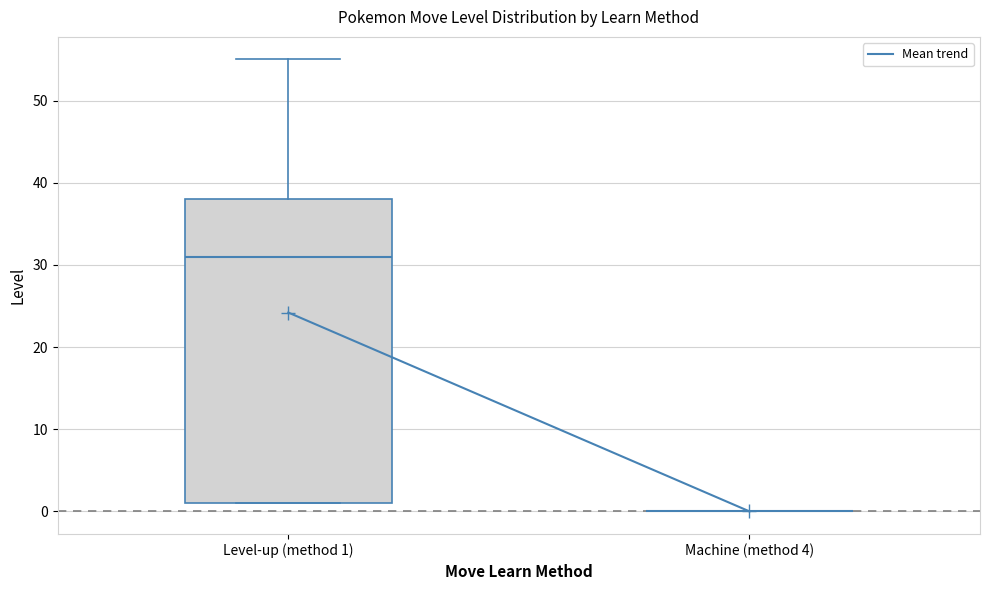

Reading left to right, transcribe this box plot: for each box, give where its median line is, the range the box spans, and where its two whiskers end, as read against the y-axis. The values are not printed on the chart, so give them approximately, as read against the axis.

Level-up (method 1): median 31, box 1 to 38, whiskers 1 to 55
Machine (method 4): box collapsed to a line at 0, whiskers 0 to 0